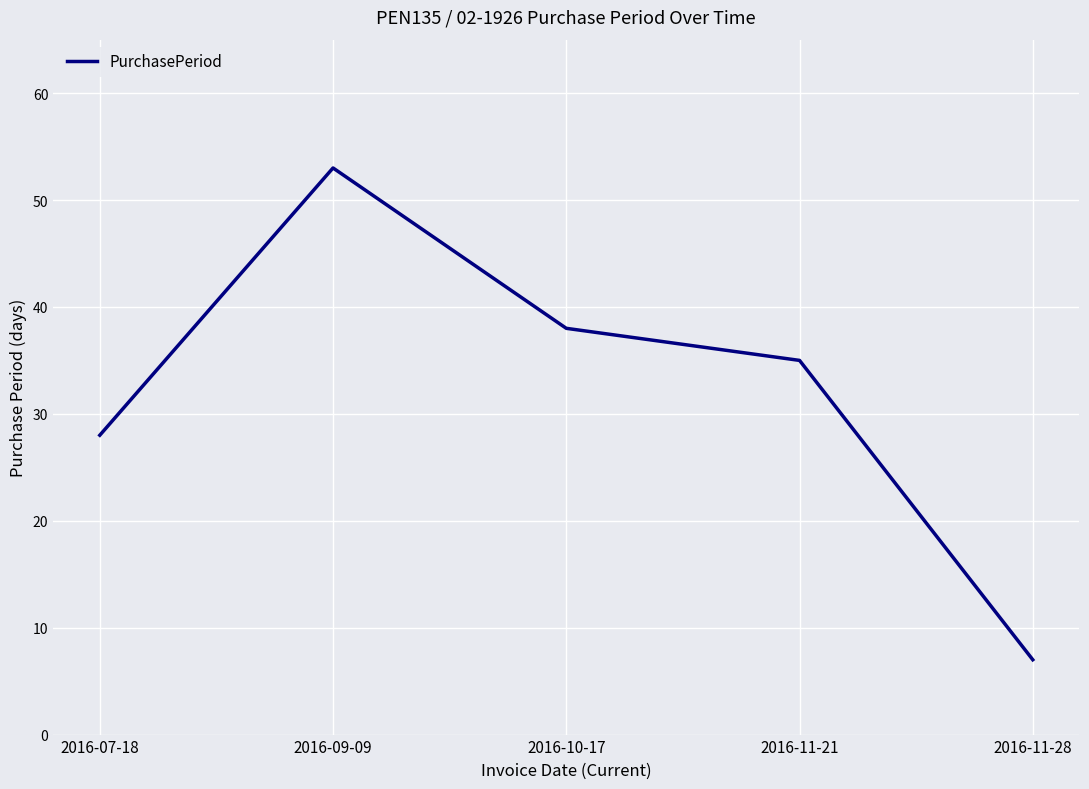

Is it true that the value at 2016-10-17 is 38?

True